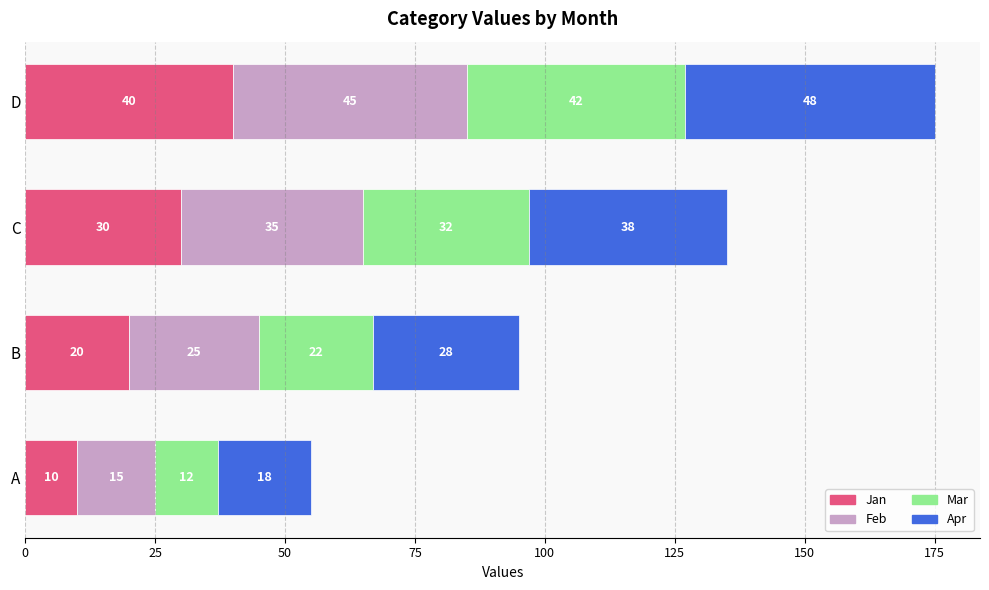

Is it true that Jan equals 20 at B?

True